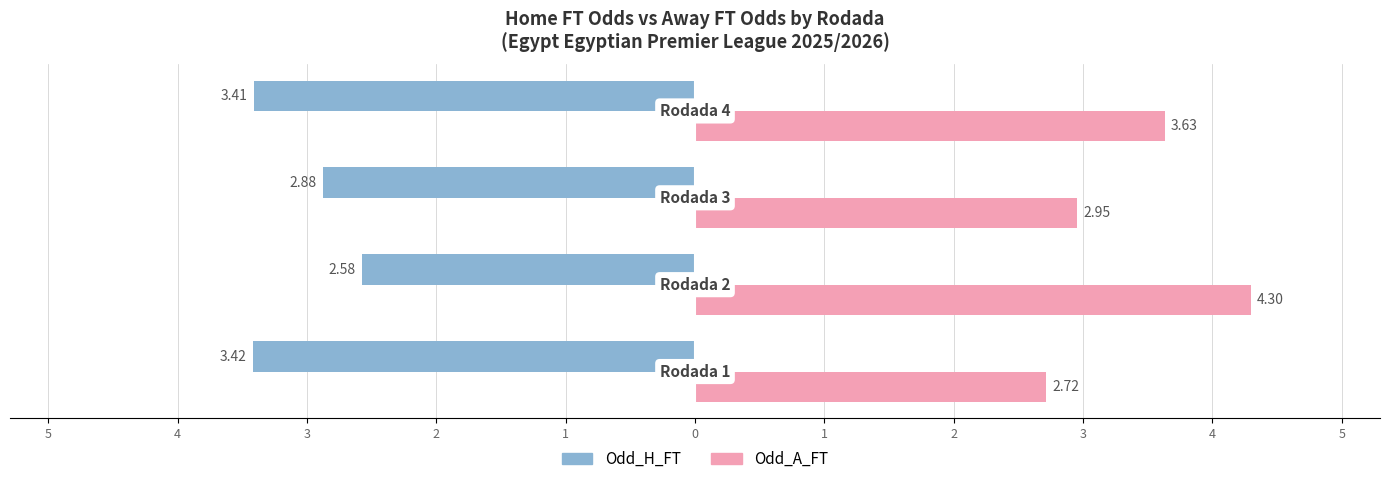

What are all the series names shown in the legend?

Odd_H_FT, Odd_A_FT